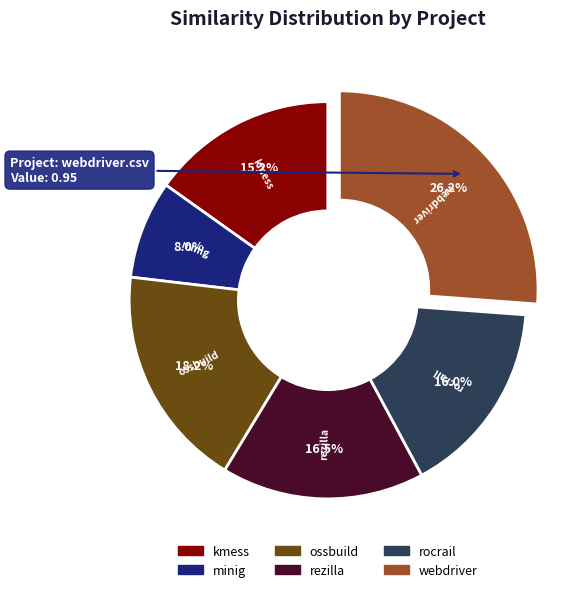

Does any single category account for the majority?

No